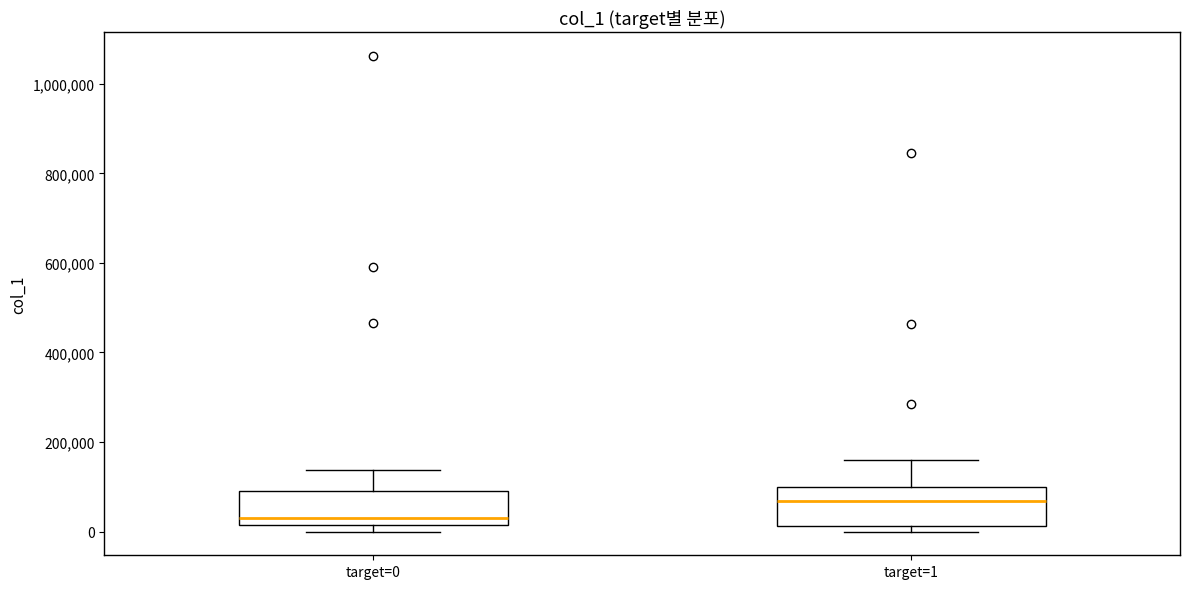

Where does the upper whisker of the box for target=1 end on the y-axis? The values are not printed on the chart, so give them approximately, as read against the axis.

160000